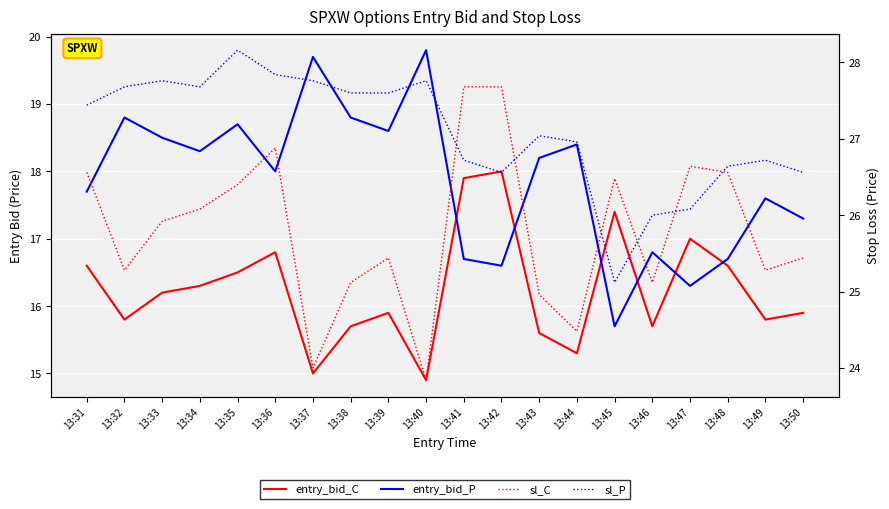

True or false: sl_P and entry_bid_C cross at least once.

False